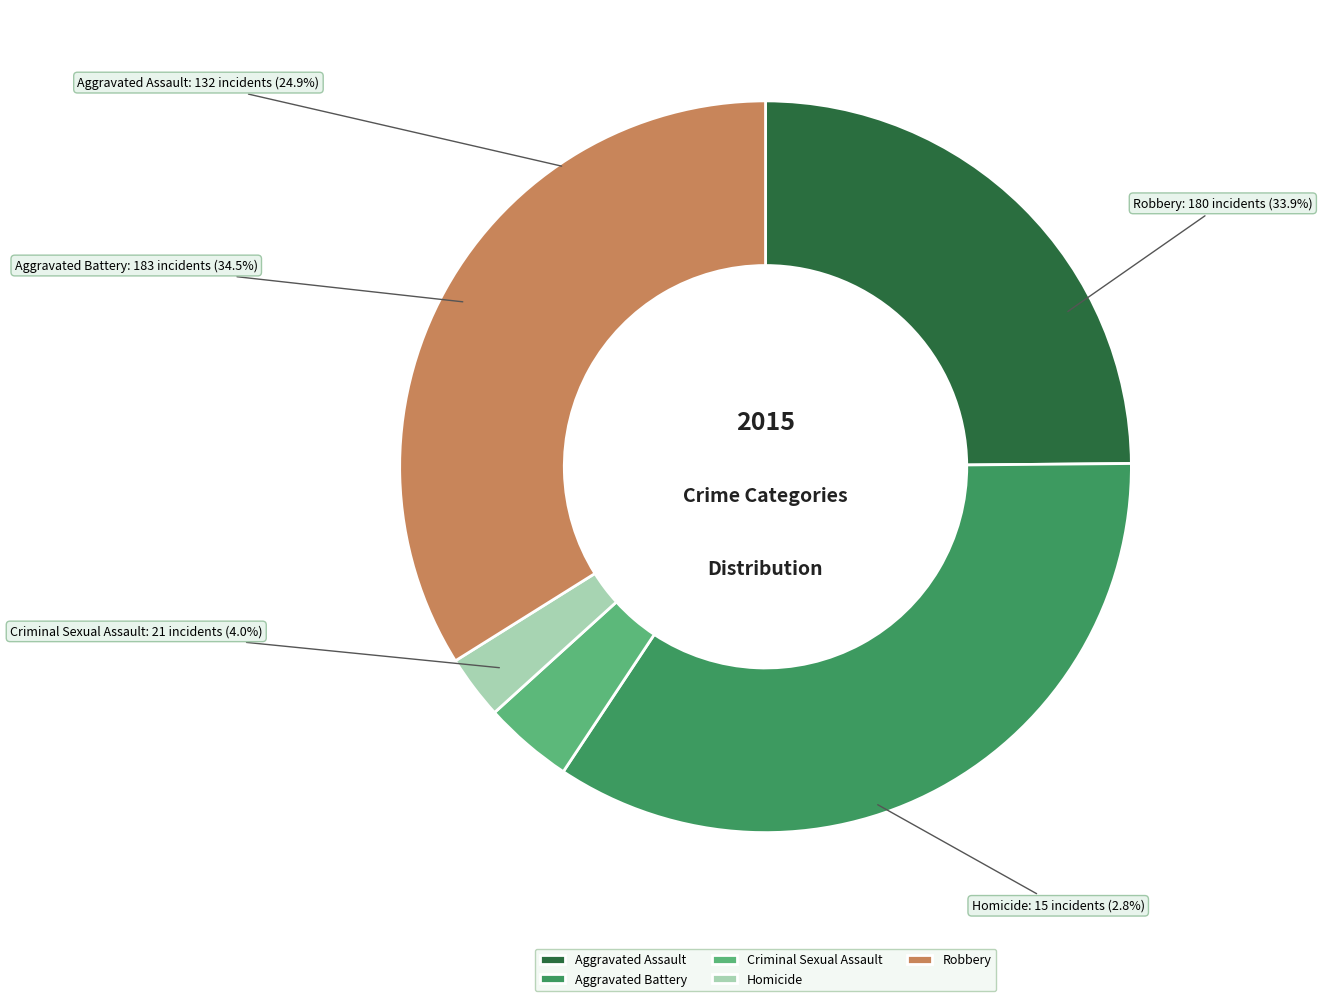

Which slice is the smallest?

Homicide